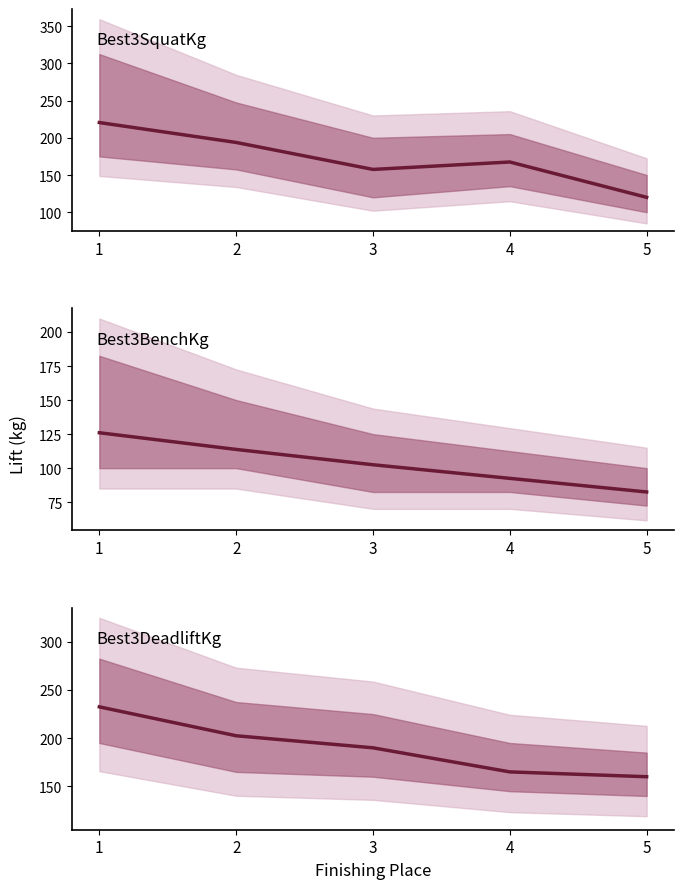

What are all the series names shown in the legend?

Best3SquatKg, Best3BenchKg, Best3DeadliftKg